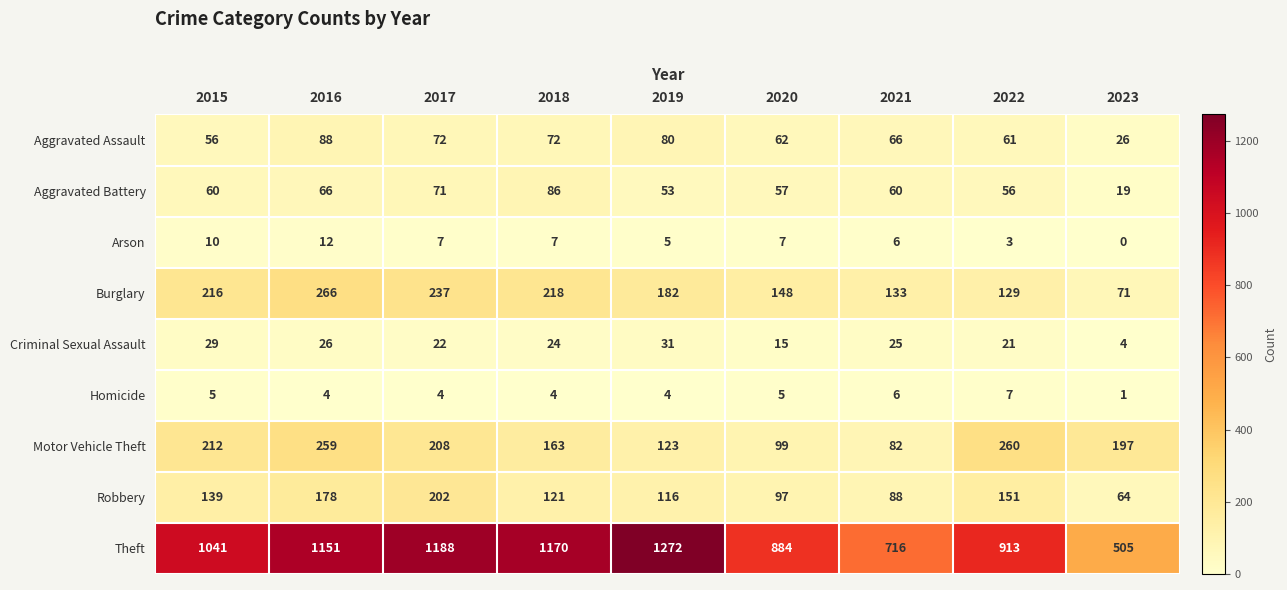

What is the sum of all Criminal Sexual Assault values?

197